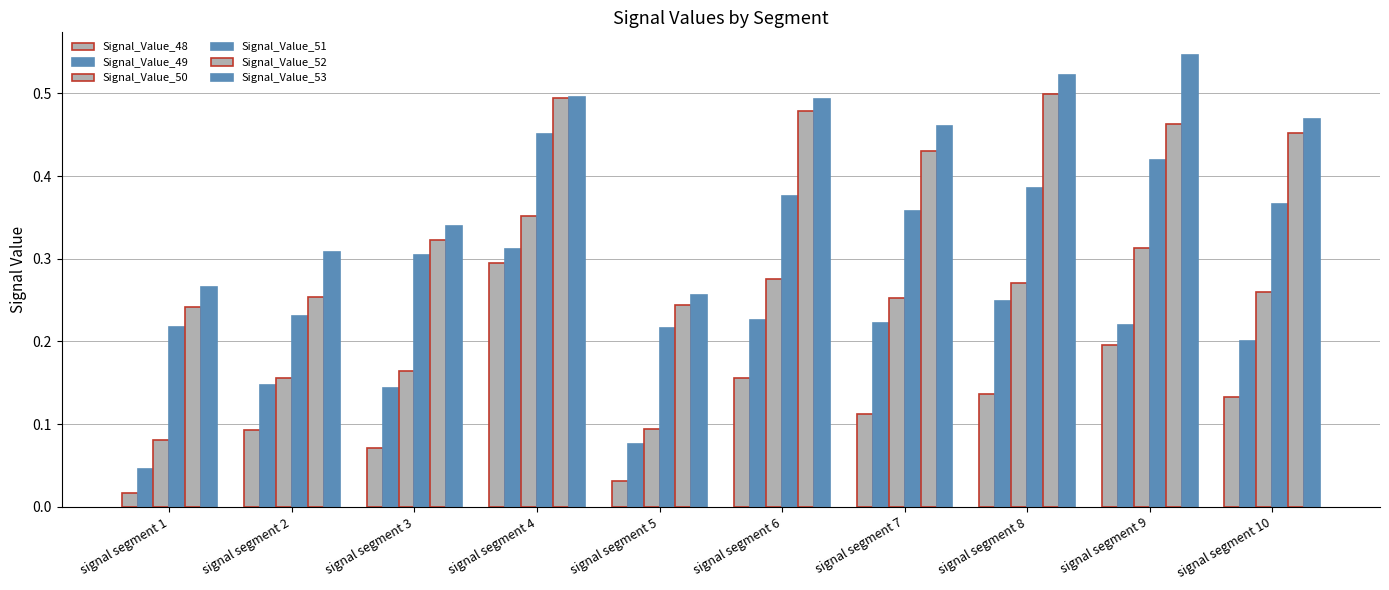

How many Signal_Value_49 values are between 0 and 1?

10